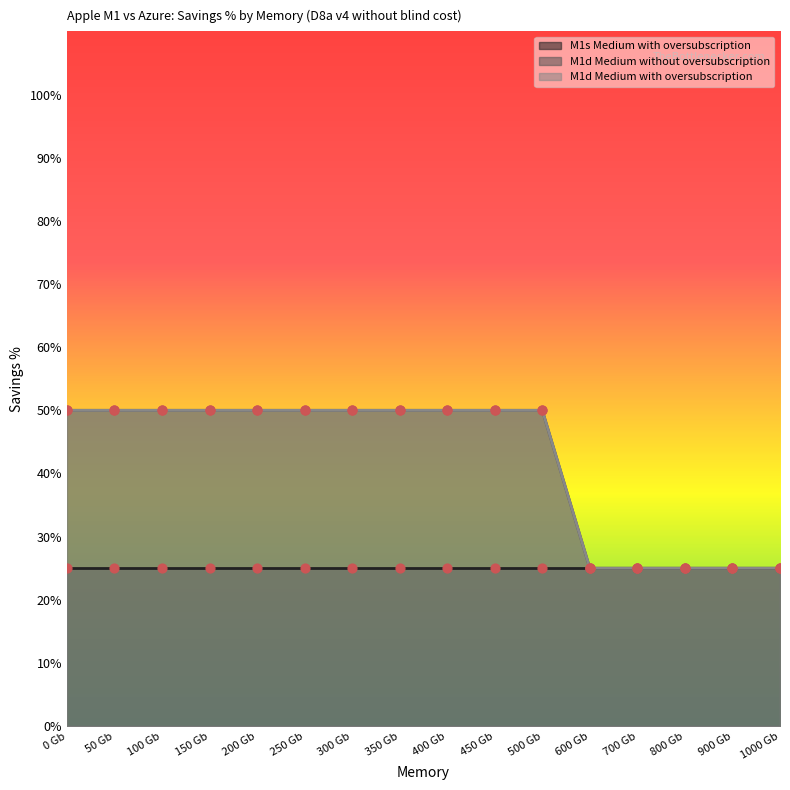

Which series has the largest total across all categories?

M1d Medium without oversubscription